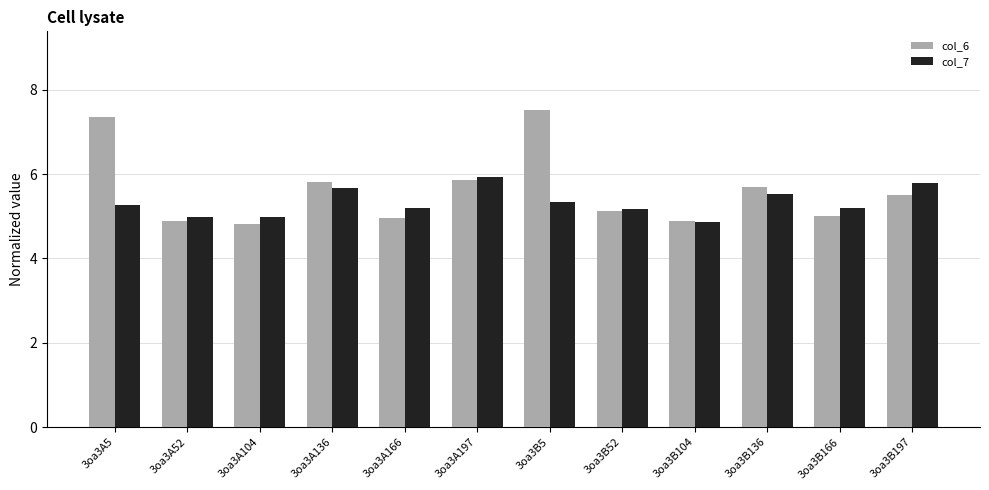

How many data points does each series have?

12